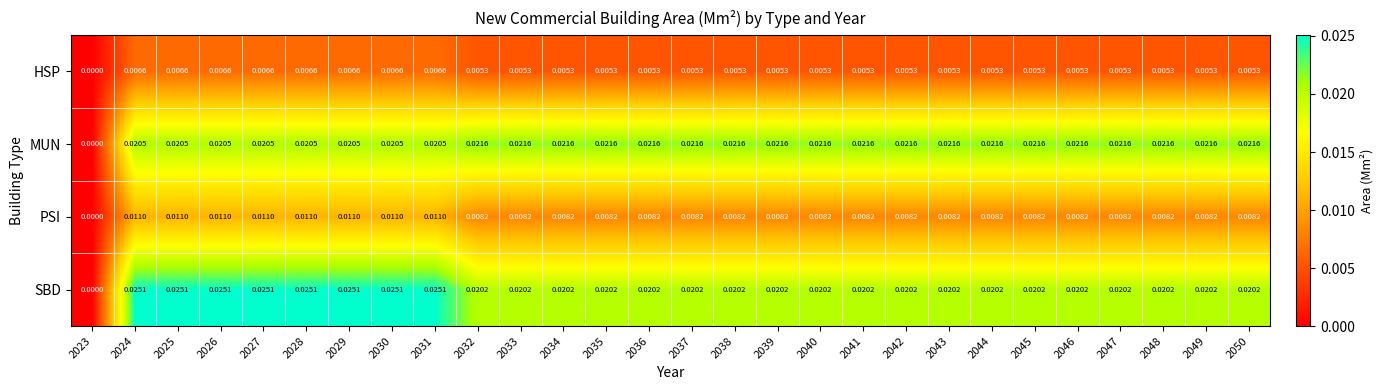

Is the value of HSP at 2040 greater than the value of PSI at 2047?

No